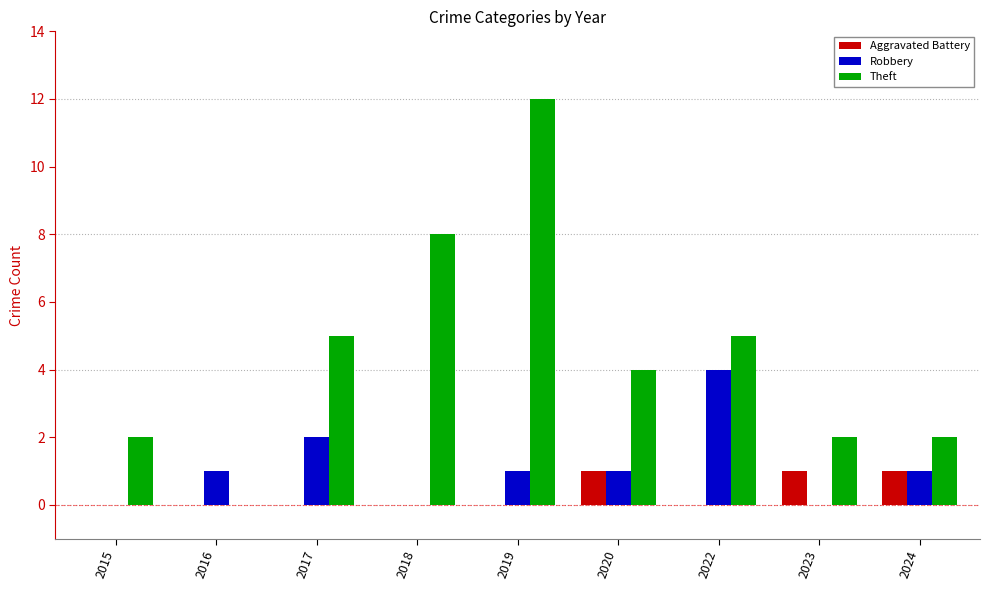

Reading left to right, list all the values displayed in this chart.

Aggravated Battery: 2015=0	2016=0	2017=0	2018=0	2019=0	2020=1	2022=0	2023=1	2024=1
Robbery: 2015=0	2016=1	2017=2	2018=0	2019=1	2020=1	2022=4	2023=0	2024=1
Theft: 2015=2	2016=0	2017=5	2018=8	2019=12	2020=4	2022=5	2023=2	2024=2